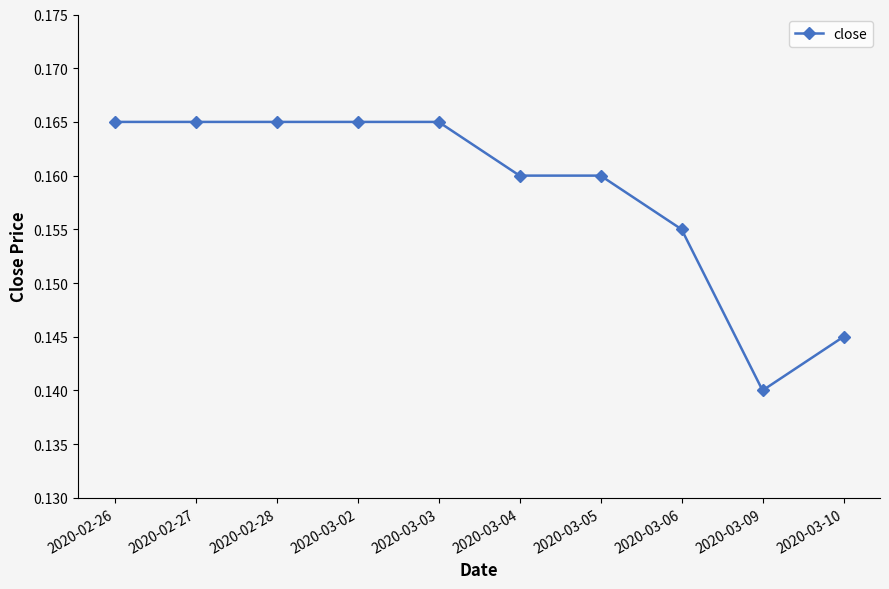

What is the label of the 2nd point from the right?

2020-03-09